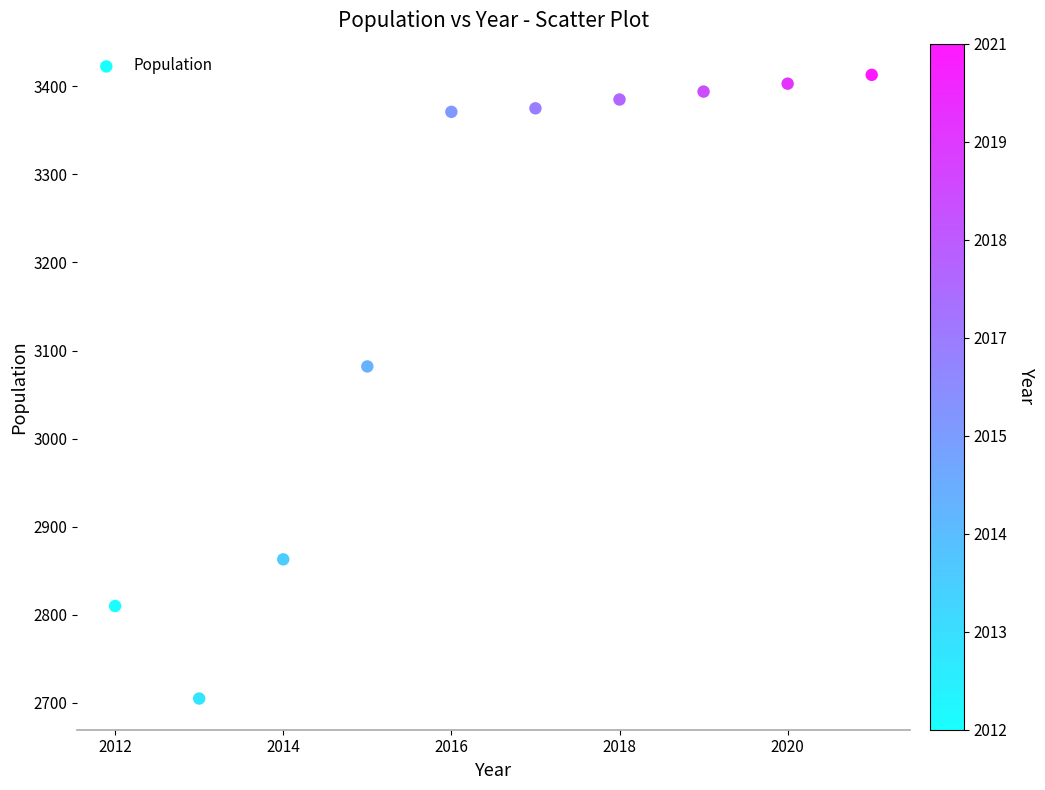

What is the range of X values (max minus min)?

9